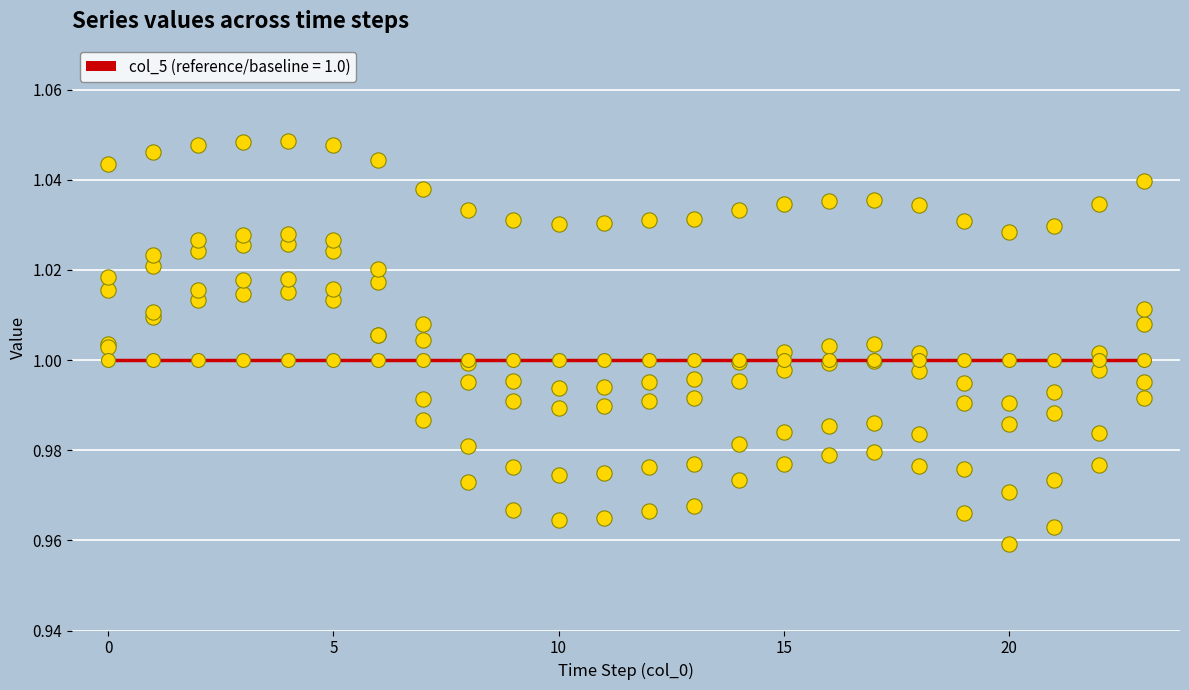

How many lines are shown in the chart?

6